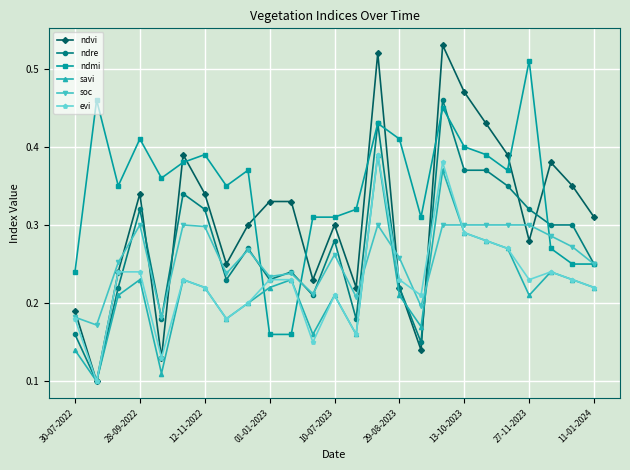

How many intersections are there between savi and ndmi?

2